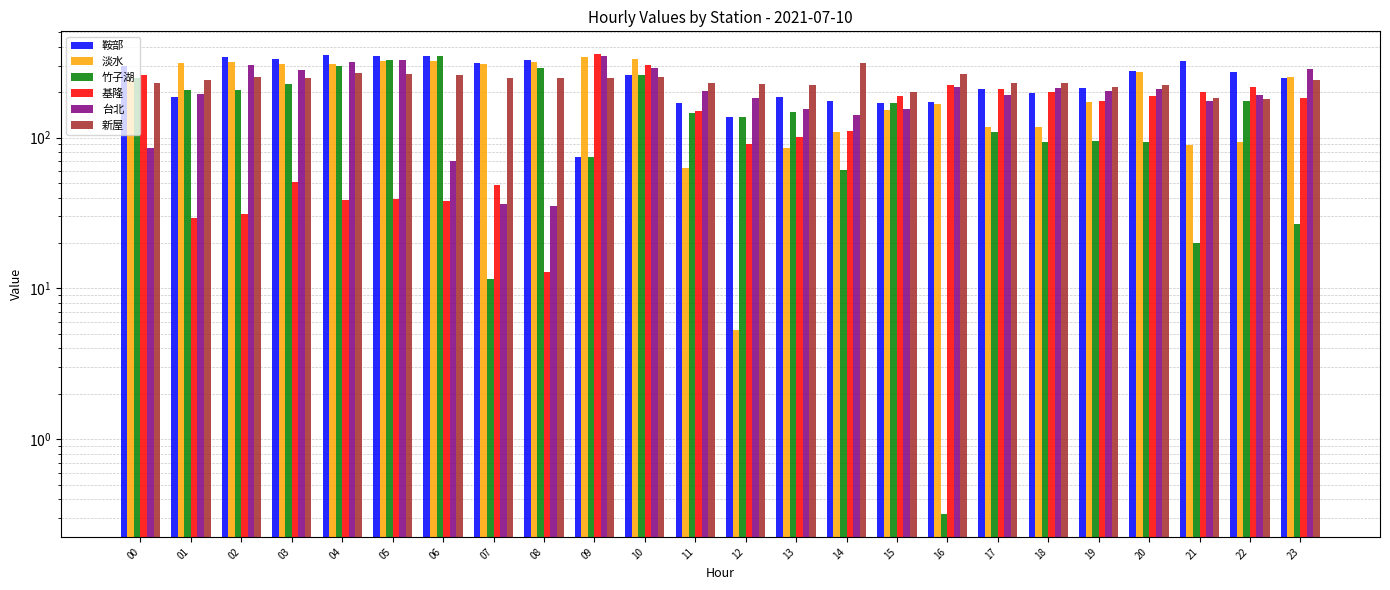

What is the sum of all 台北 values?

4799.2